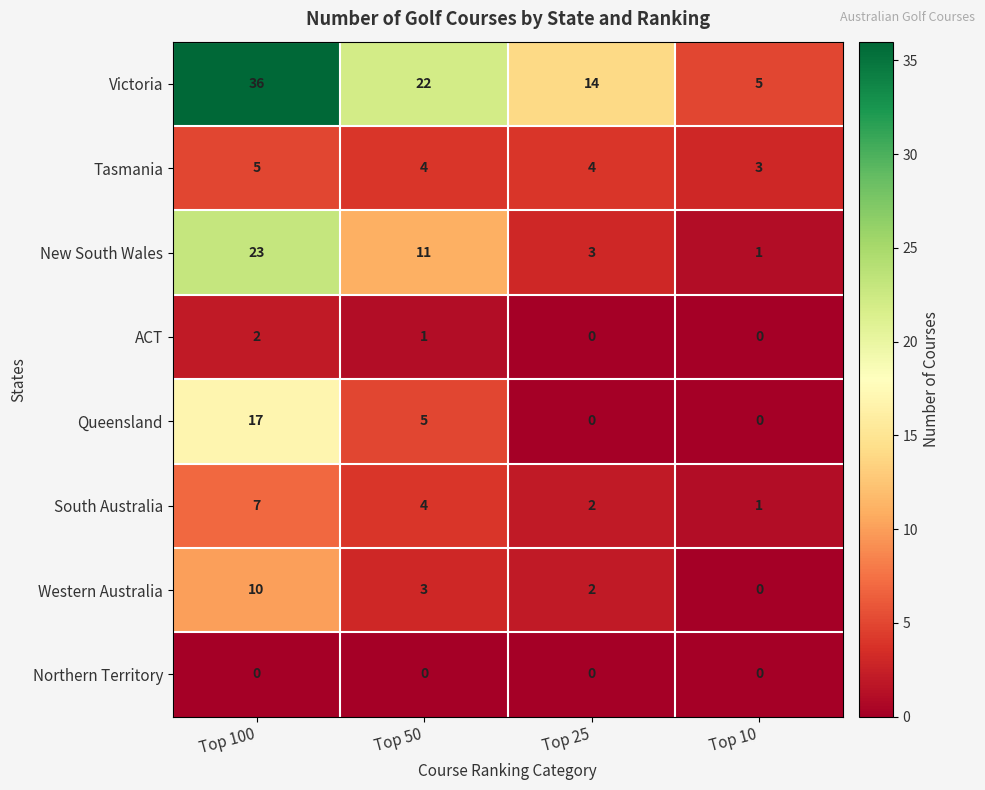

Between Top 25 and Top 10, which series saw the biggest shift?

Victoria